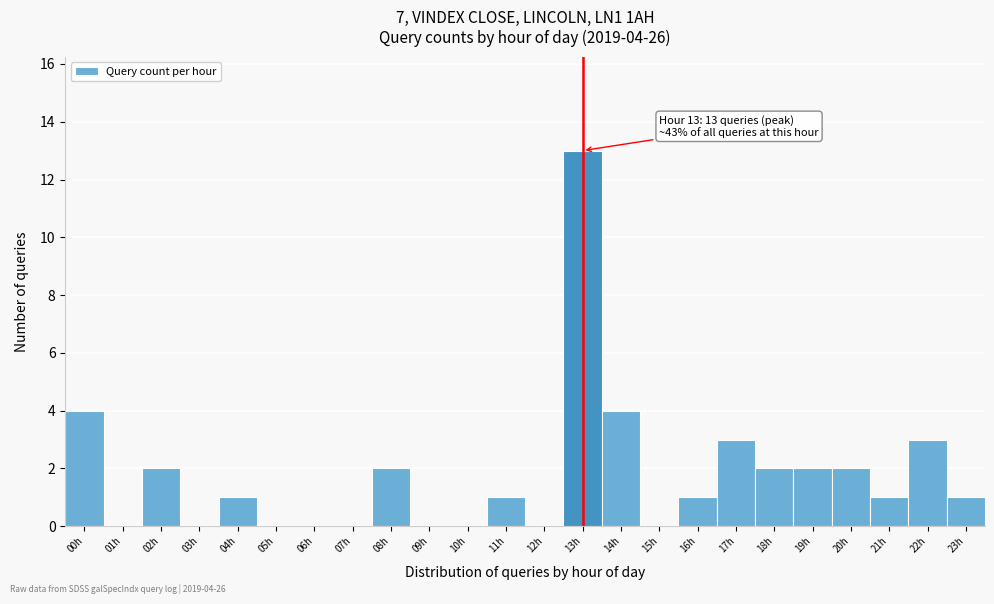

Reading left to right, extract all data points from this chart.

00h=4	01h=0	02h=2	03h=0	04h=1	05h=0	06h=0	07h=0	08h=2	09h=0	10h=0	11h=1	12h=0	13h=13	14h=4	15h=0	16h=1	17h=3	18h=2	19h=2	20h=2	21h=1	22h=3	23h=1